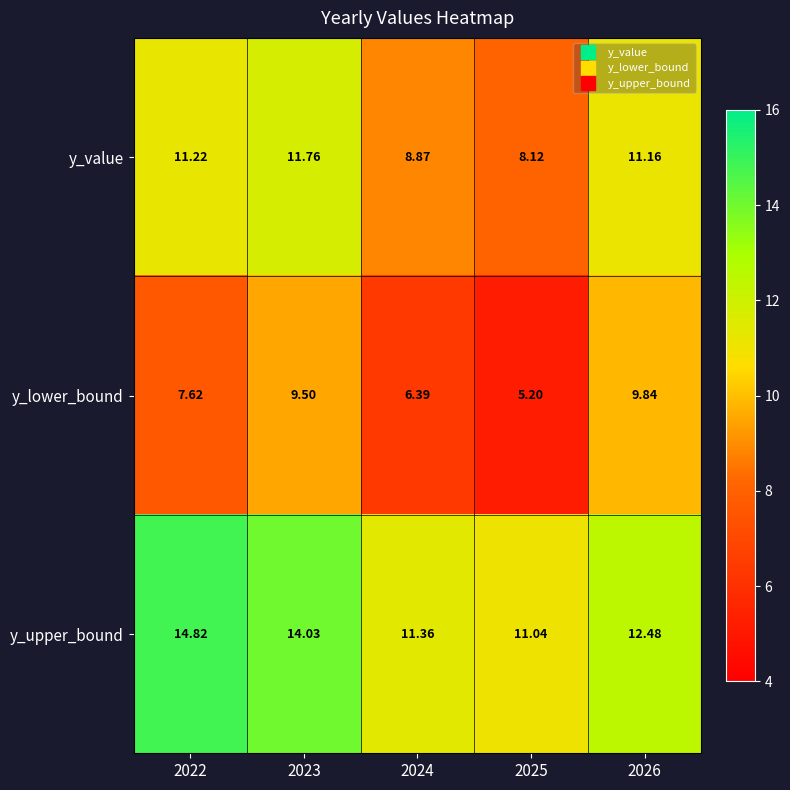

At how many categories does at least one series exceed 9?

5